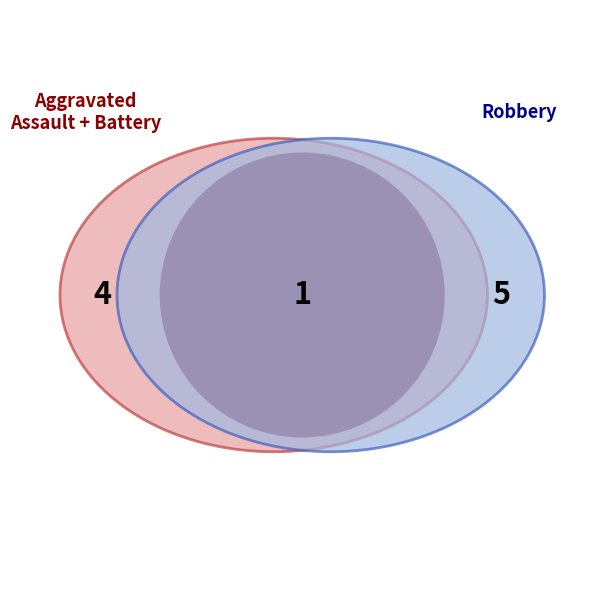

Is there a majority slice in this chart?

No